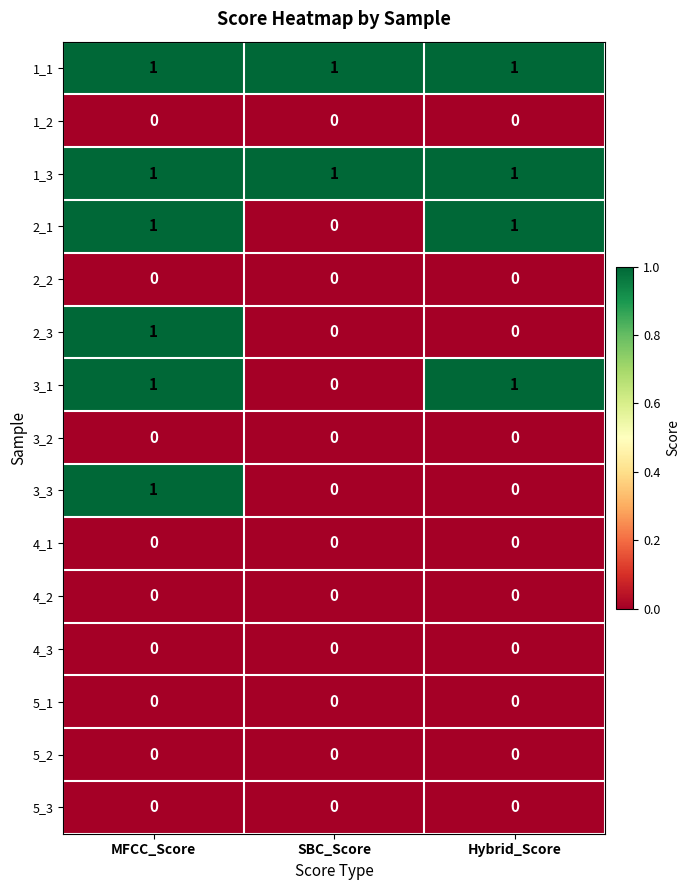

The value of 2_1 at SBC_Score is 1. True or false?

False